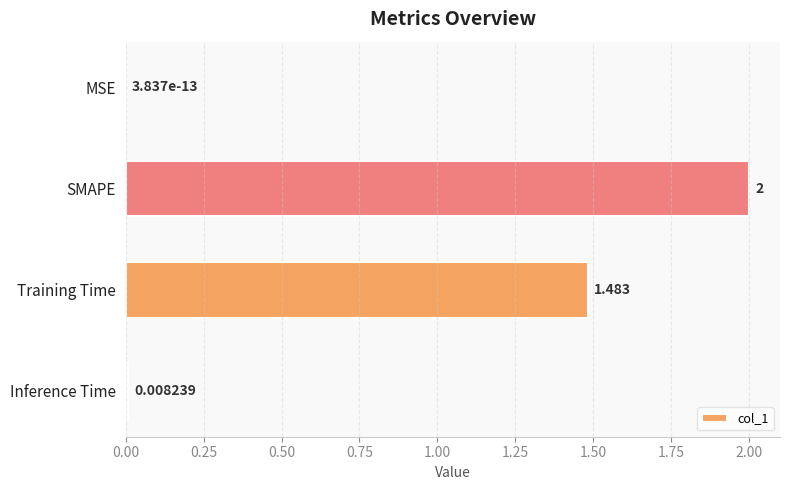

Does the chart contain stacked bars?

No